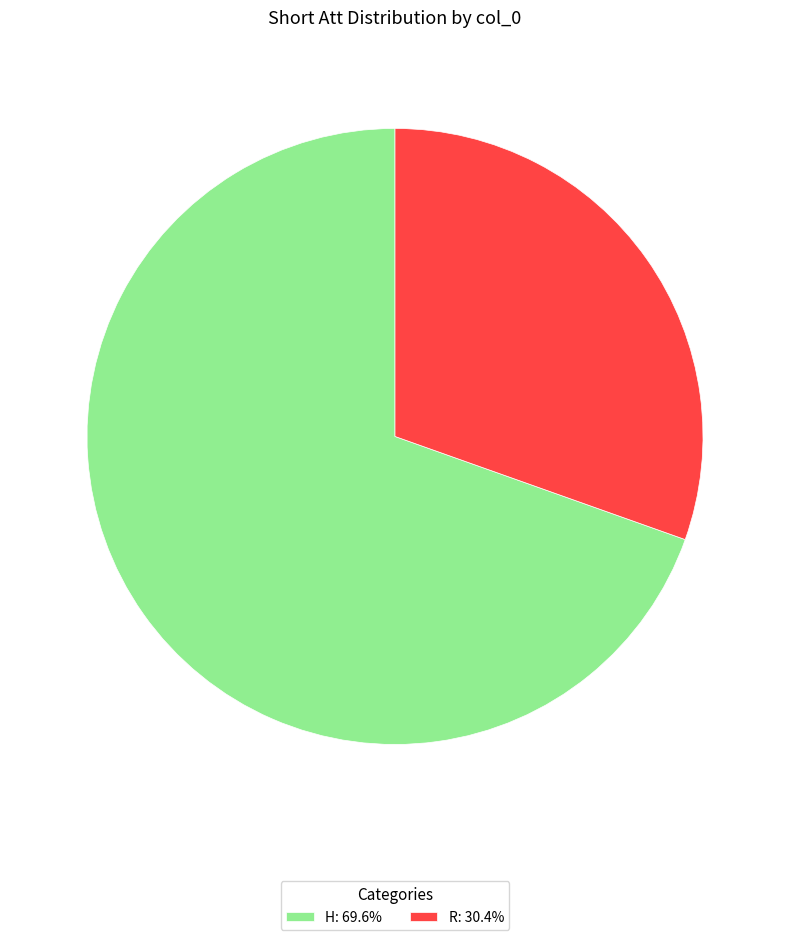

Which has a higher value, R or H?

H